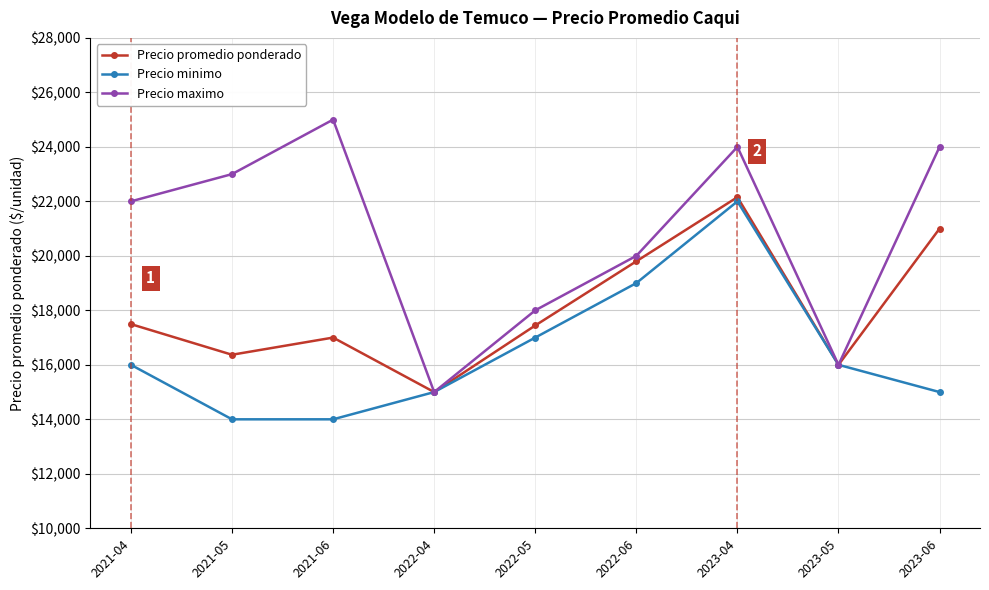

Between 2021-05 and 2023-04, which series saw the biggest shift?

Precio minimo